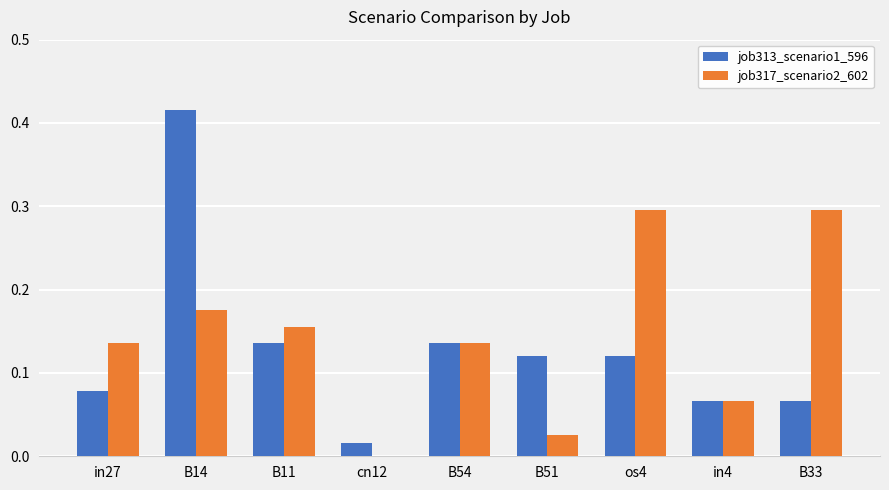

True or false: job317_scenario2_602 has a value of 0.3 at B33.

True